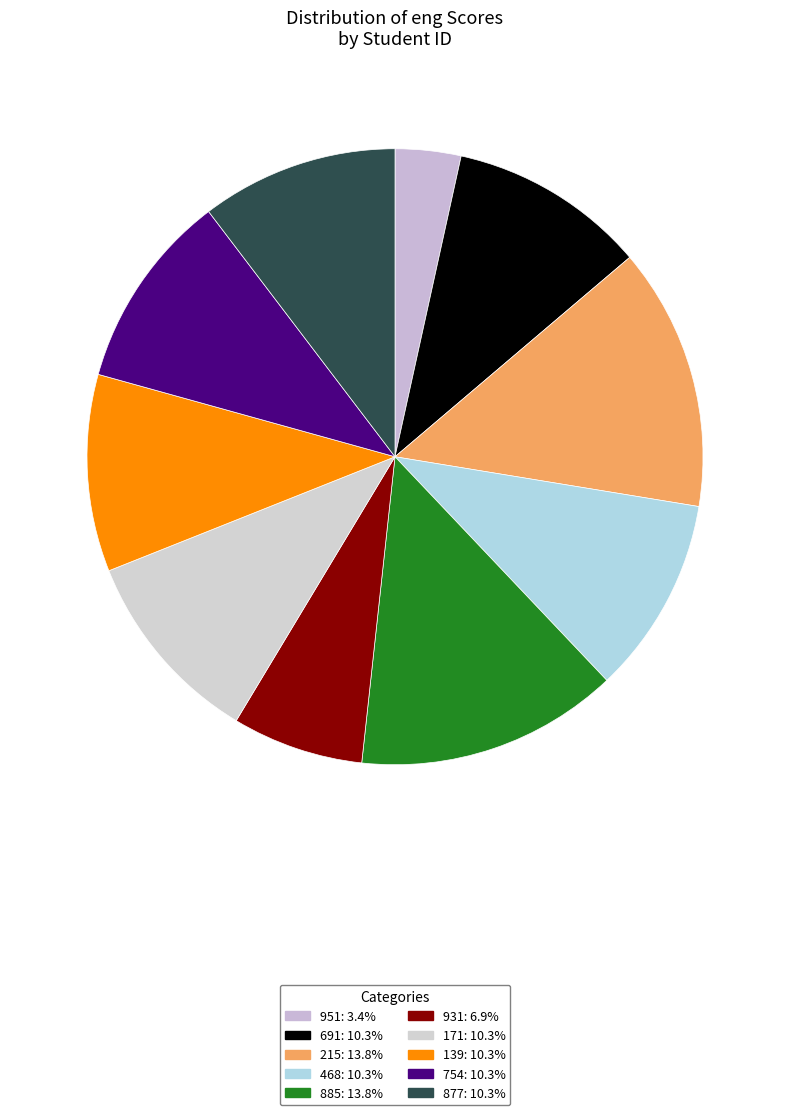

Between 885 and 468, which is larger?

885